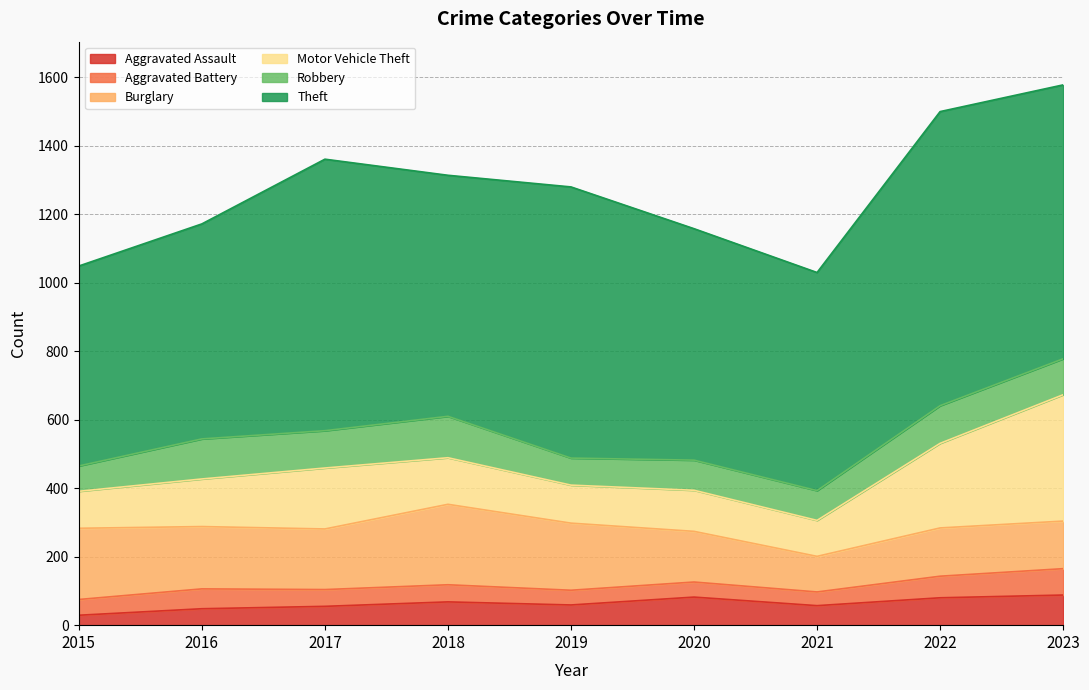

At which label does Robbery reach its minimum?

2015